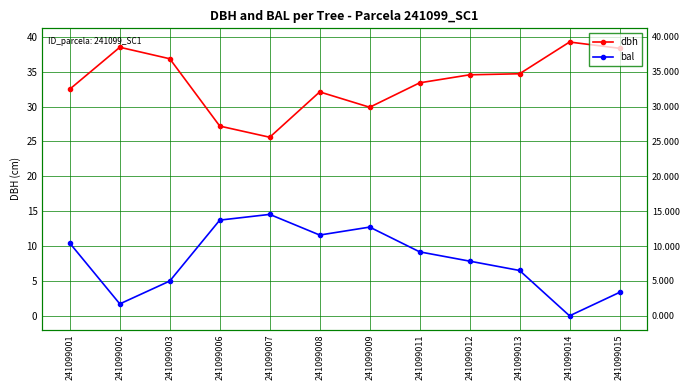

Which series changed the most between 241099009 and 241099014?

bal